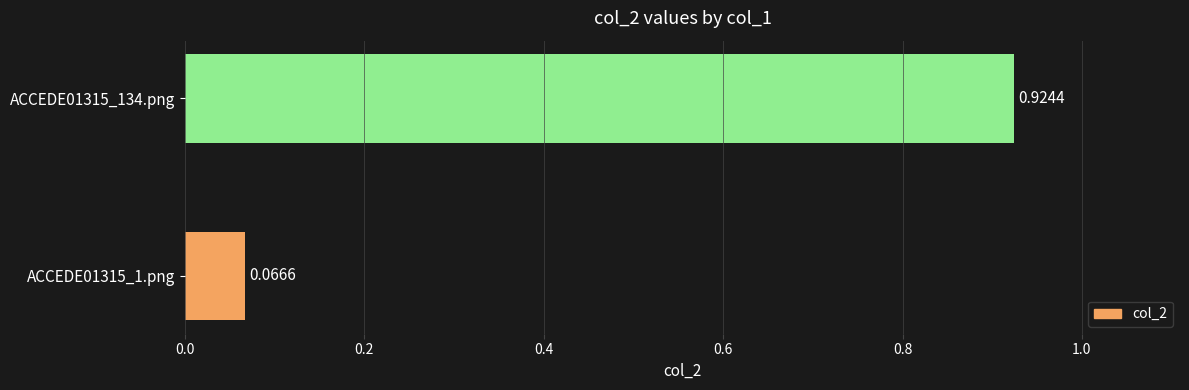

Rank the categories by value from highest to lowest.

ACCEDE01315_134.png, ACCEDE01315_1.png